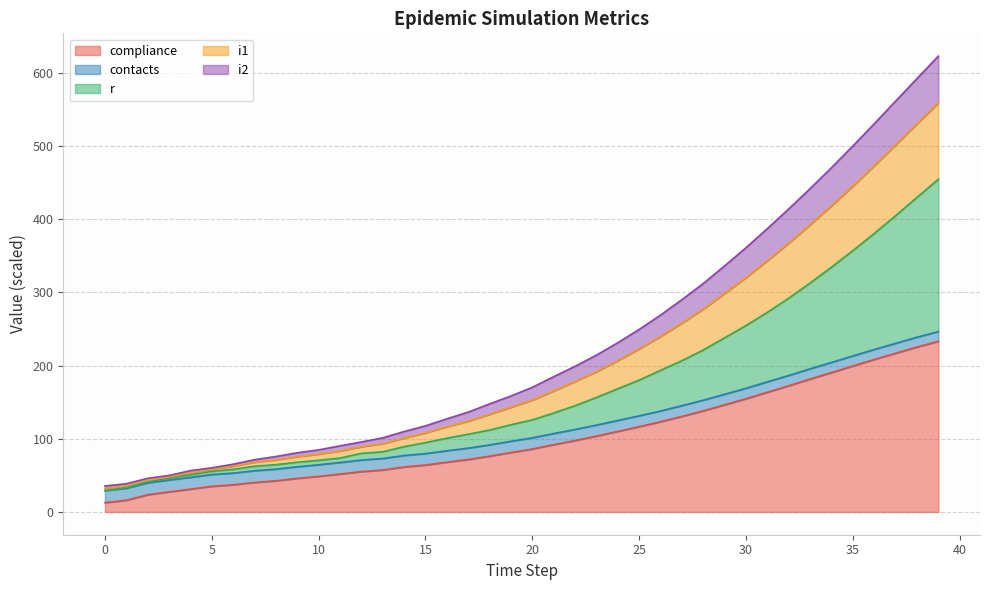

Does the chart display data point markers on the line(s)?

No